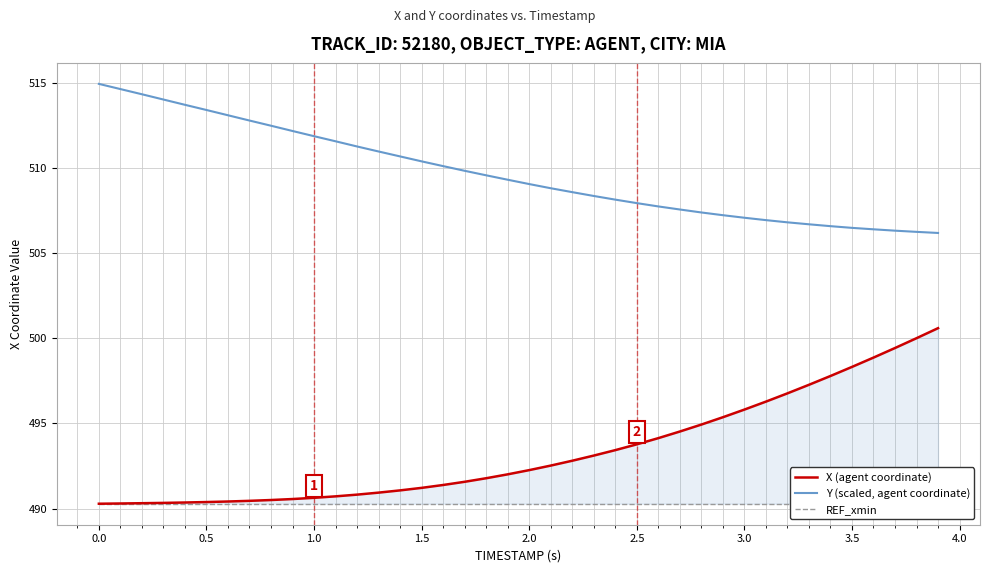

What is the maximum value for X (agent coordinate)?

500.6